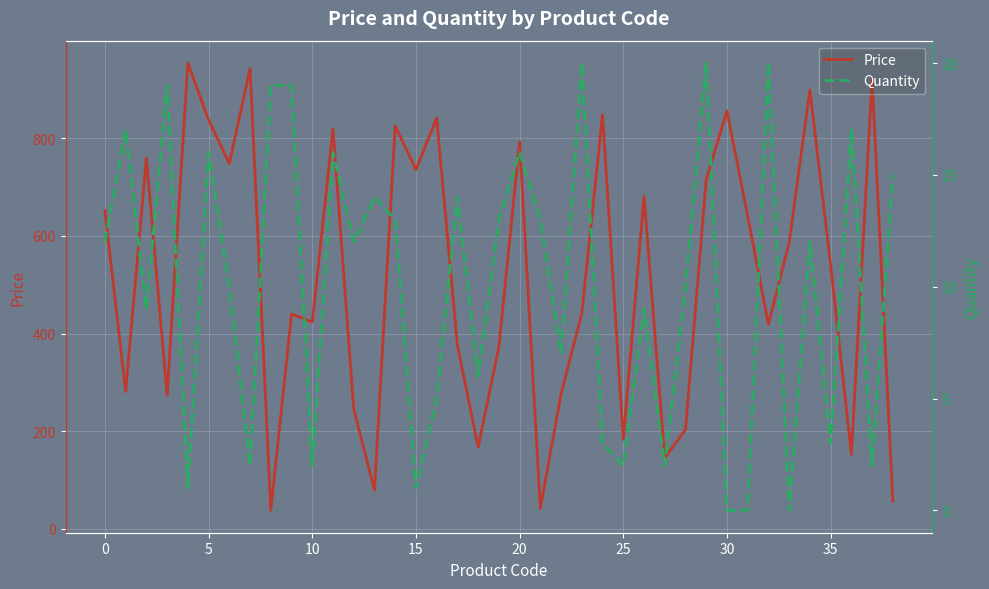

True or false: Quantity has a value of 2.0 at 10.

True